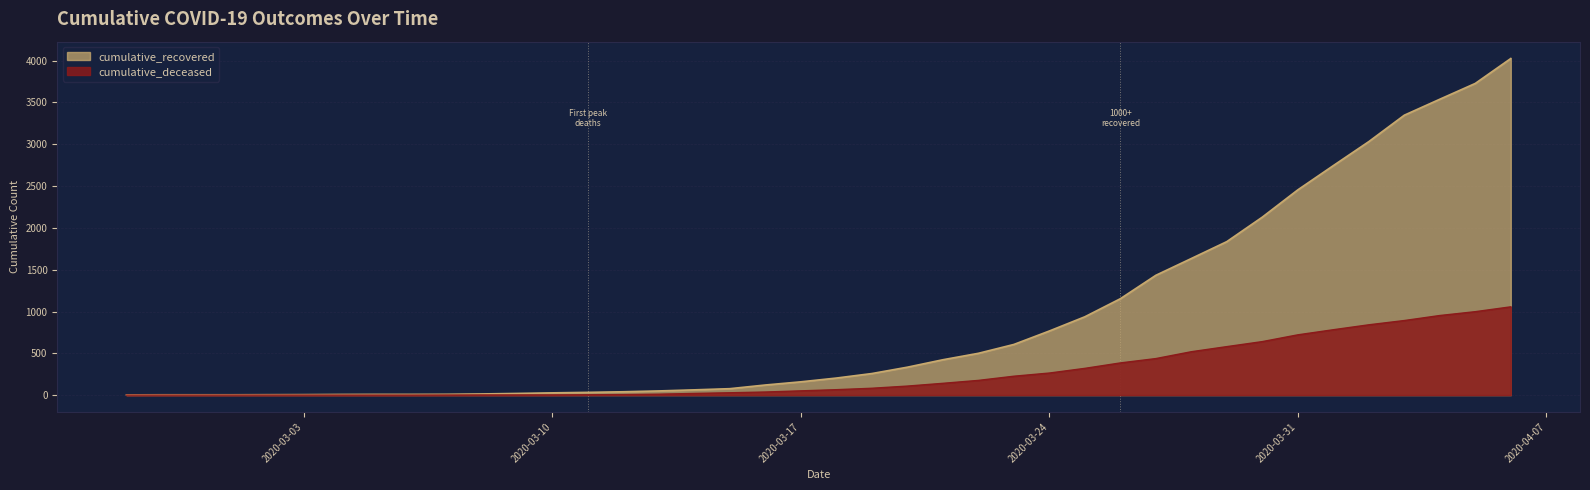

Rank the categories by cumulative_deceased value from lowest to highest.

2020-02-27, 2020-02-28, 2020-02-29, 2020-03-01, 2020-03-02, 2020-03-03, 2020-03-04, 2020-03-05, 2020-03-06, 2020-03-07, 2020-03-08, 2020-03-09, 2020-03-10, 2020-03-11, 2020-03-12, 2020-03-13, 2020-03-14, 2020-03-15, 2020-03-16, 2020-03-17, 2020-03-18, 2020-03-19, 2020-03-20, 2020-03-21, 2020-03-22, 2020-03-23, 2020-03-24, 2020-03-25, 2020-03-26, 2020-03-27, 2020-03-28, 2020-03-29, 2020-03-30, 2020-03-31, 2020-04-01, 2020-04-02, 2020-04-03, 2020-04-04, 2020-04-05, 2020-04-06